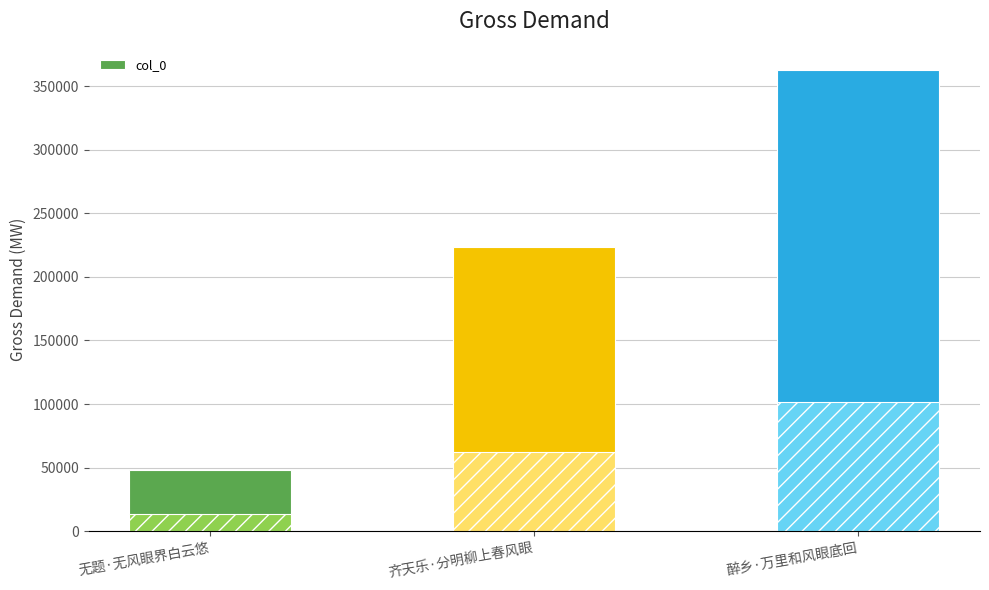

What is the average value?

211303